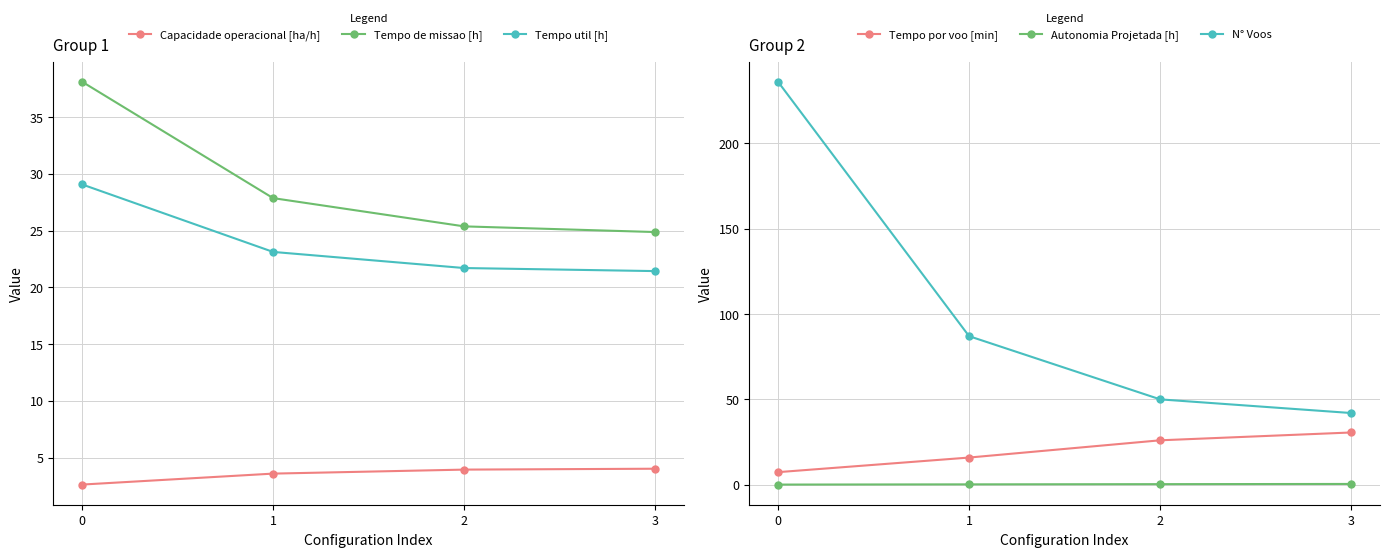

What is the total value across all series at 3?

123.4